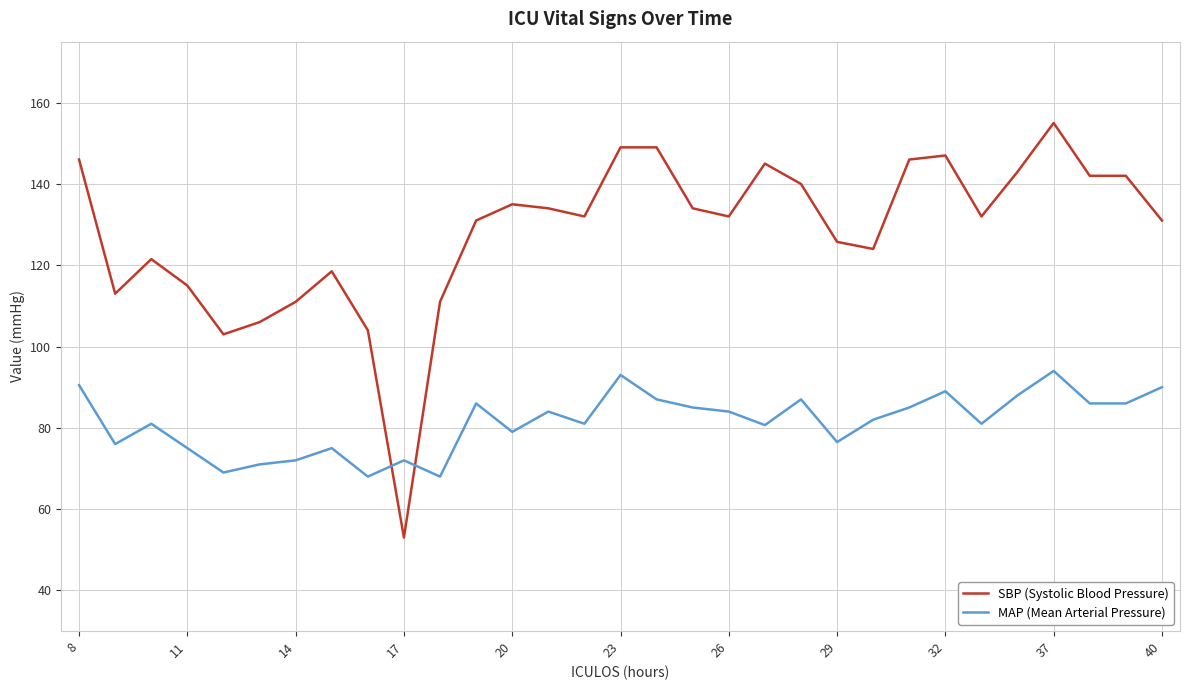

Which series has the largest range (max minus min)?

SBP (Systolic Blood Pressure)